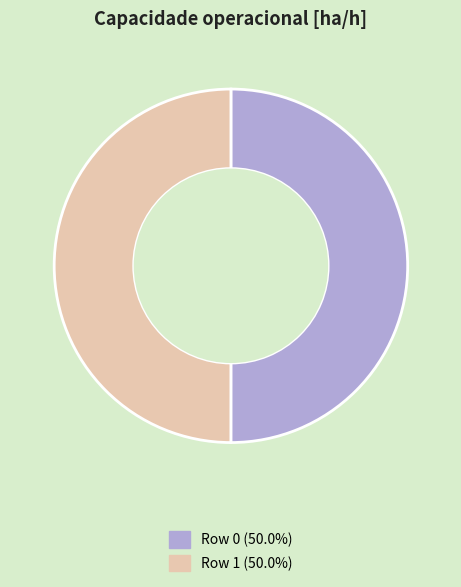

Is the sum of Row 1 and Row 0 greater than half?

Yes